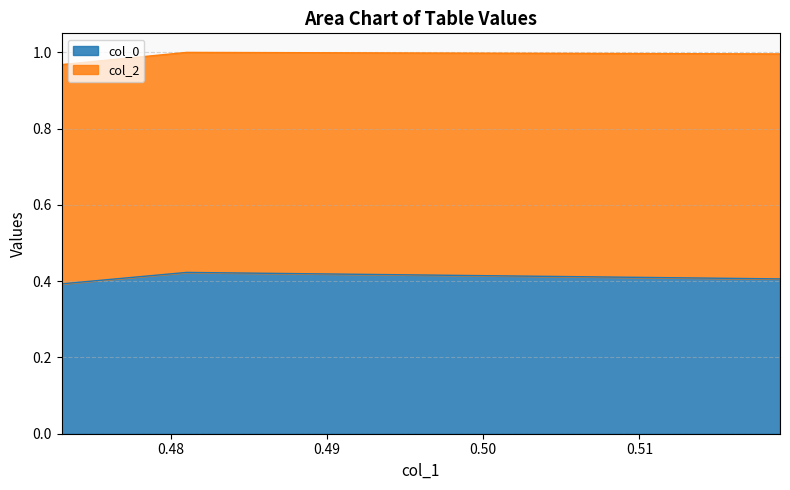

Does the chart have visible grid lines?

Yes